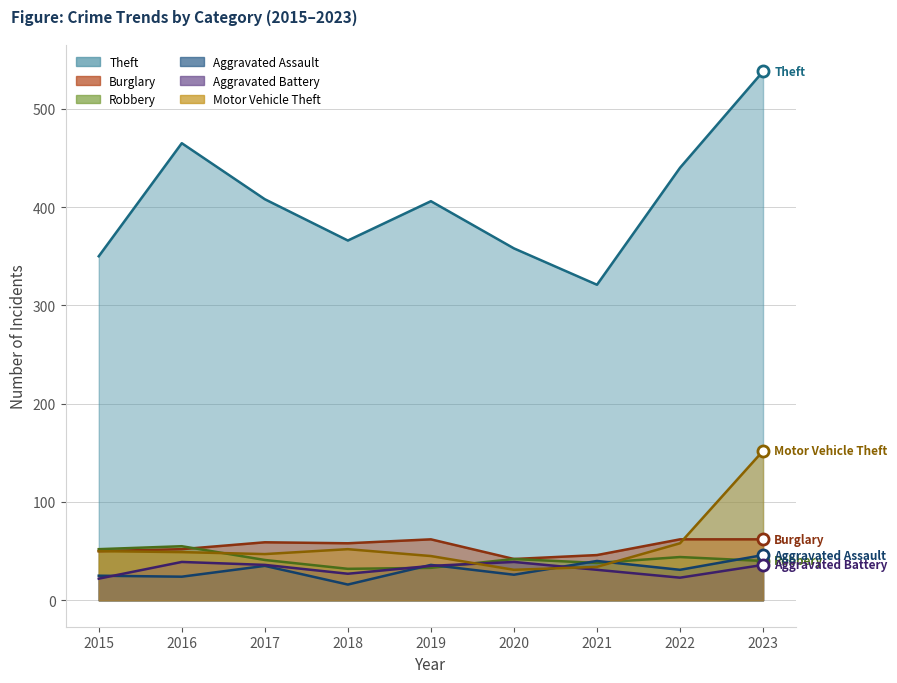

Is it true that Burglary equals 52 at 2016?

True